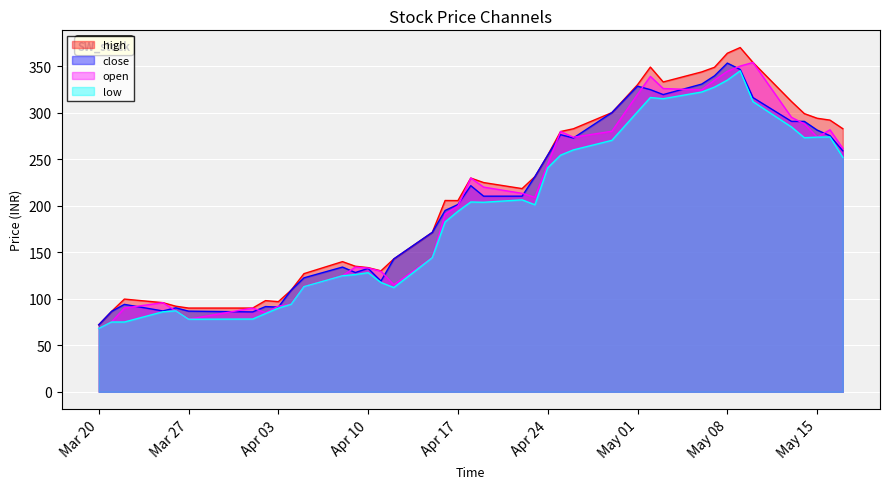

Which category has the lowest value across all series?

Mar 20